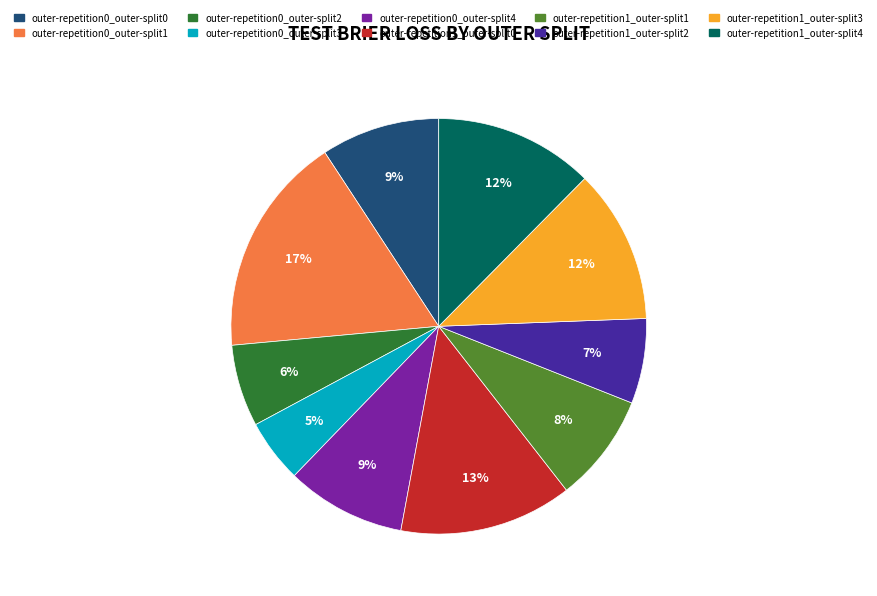

True or false: outer-repetition1_outer-split3 accounts for 12% of the total.

True